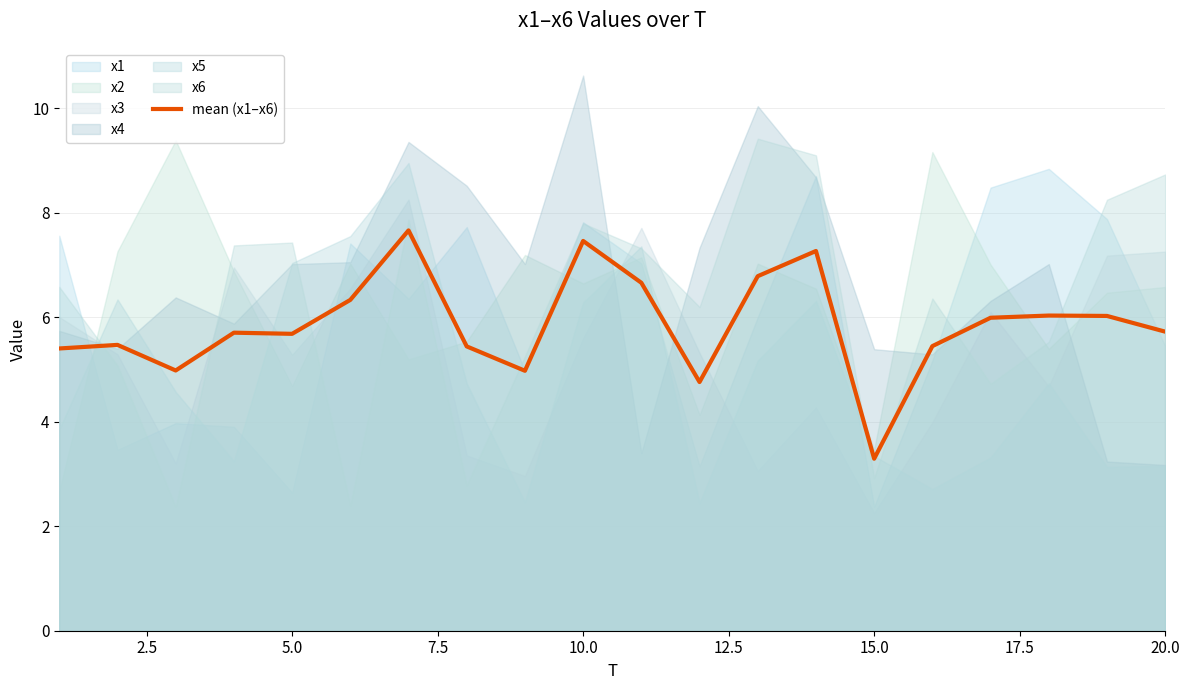

The value of mean (x1–x6) at 15.0 is 1.2. True or false?

False